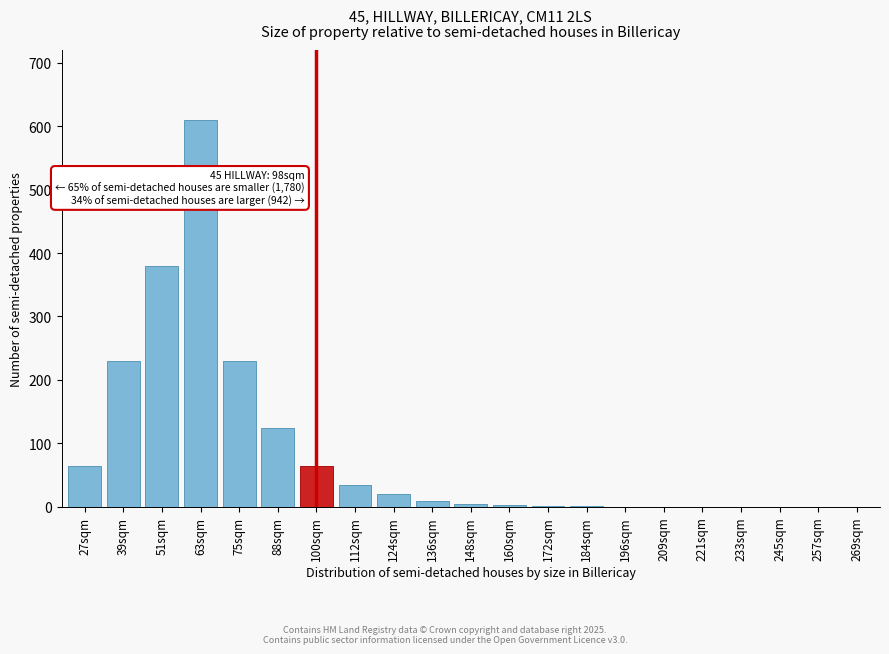

What is the maximum value shown in the chart?

610